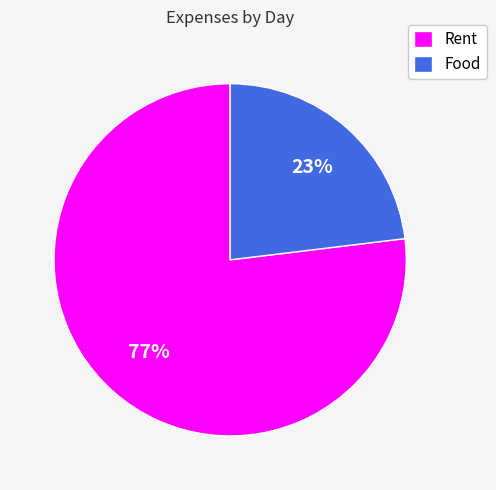

Count the number of slices in the pie.

2